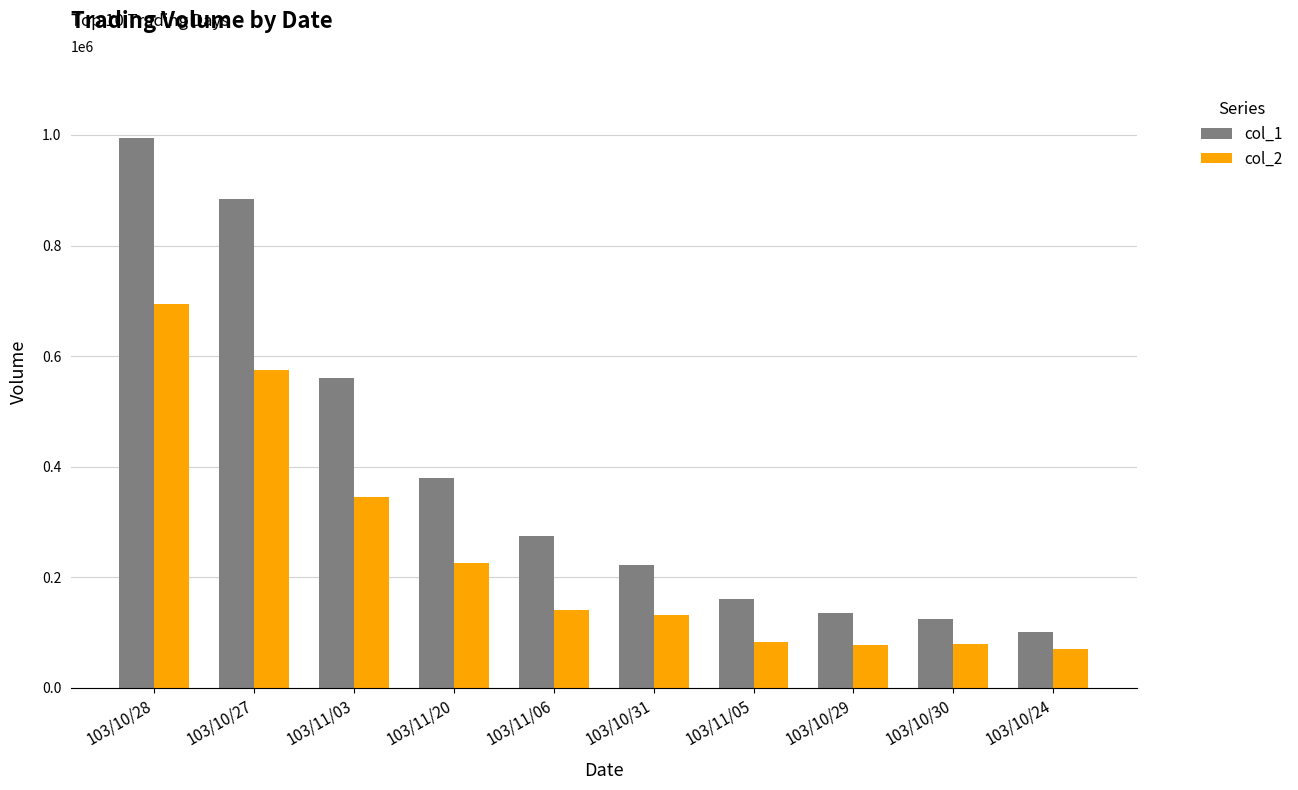

What is the label of the 9th bar from the left?

103/10/30